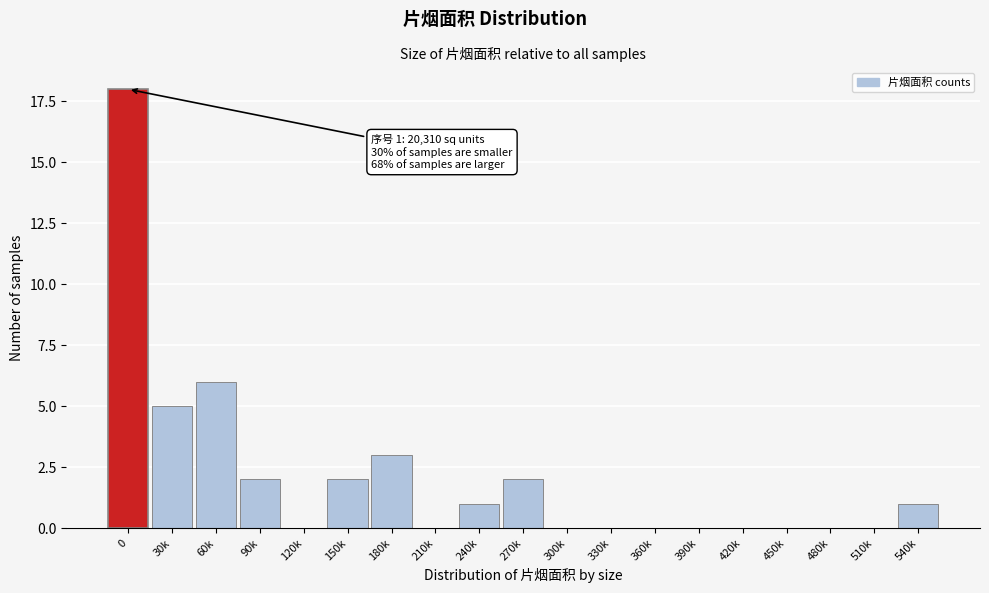

Reading left to right, extract all data points from this chart.

0=18	30k=5	60k=6	90k=2	120k=0	150k=2	180k=3	210k=0	240k=1	270k=2	300k=0	330k=0	360k=0	390k=0	420k=0	450k=0	480k=0	510k=0	540k=1